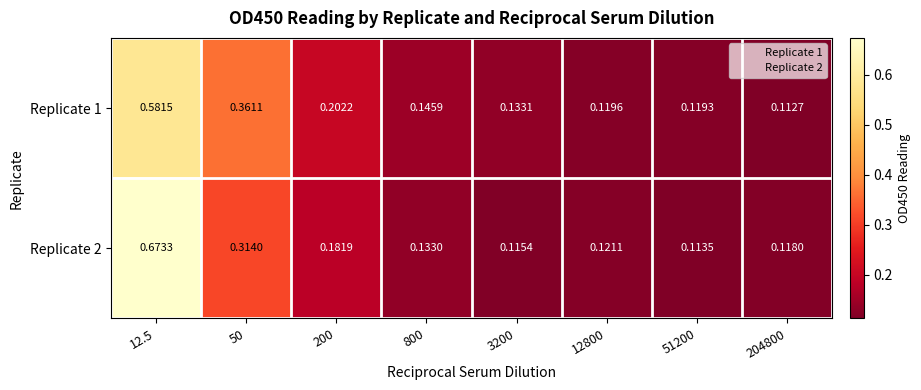

Which series has the widest spread of values?

Replicate 2